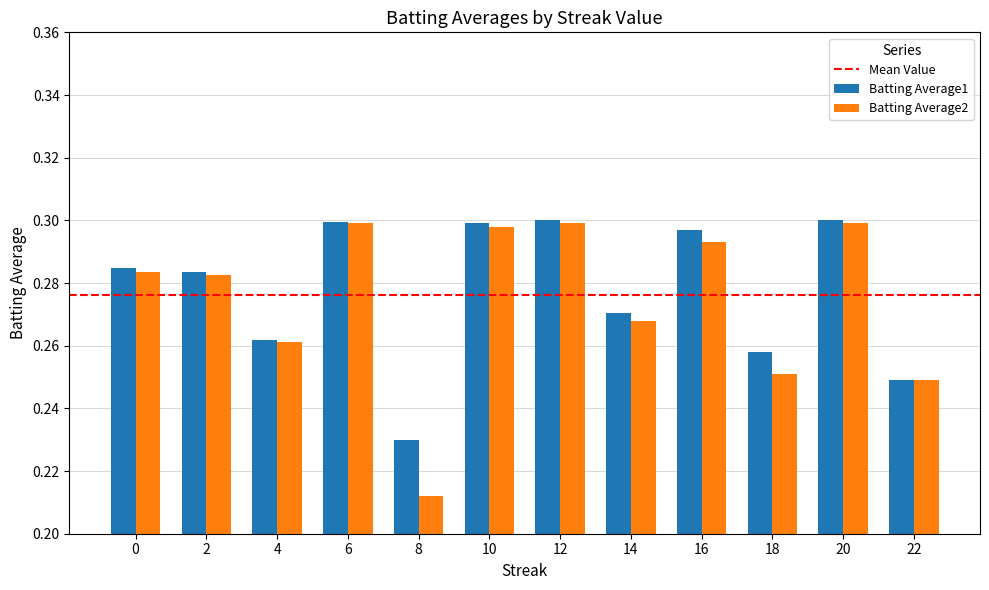

At how many categories does at least one series exceed 0?

12